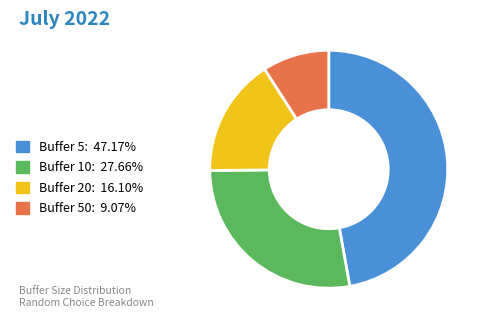

Does any single category account for the majority?

No